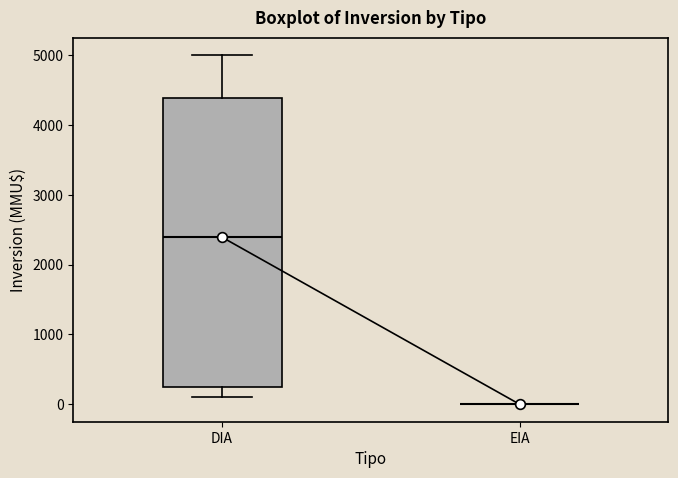

Comparing the boxes themselves (not the whiskers), which one is the tallest?

DIA